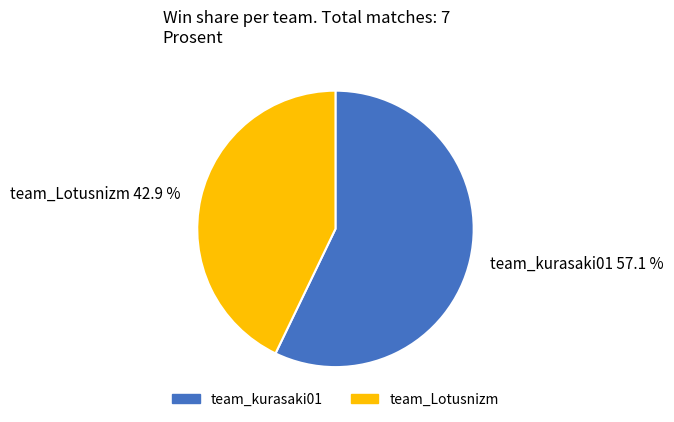

To the nearest percent, what is the difference between the largest and smallest slice percentages?

14%